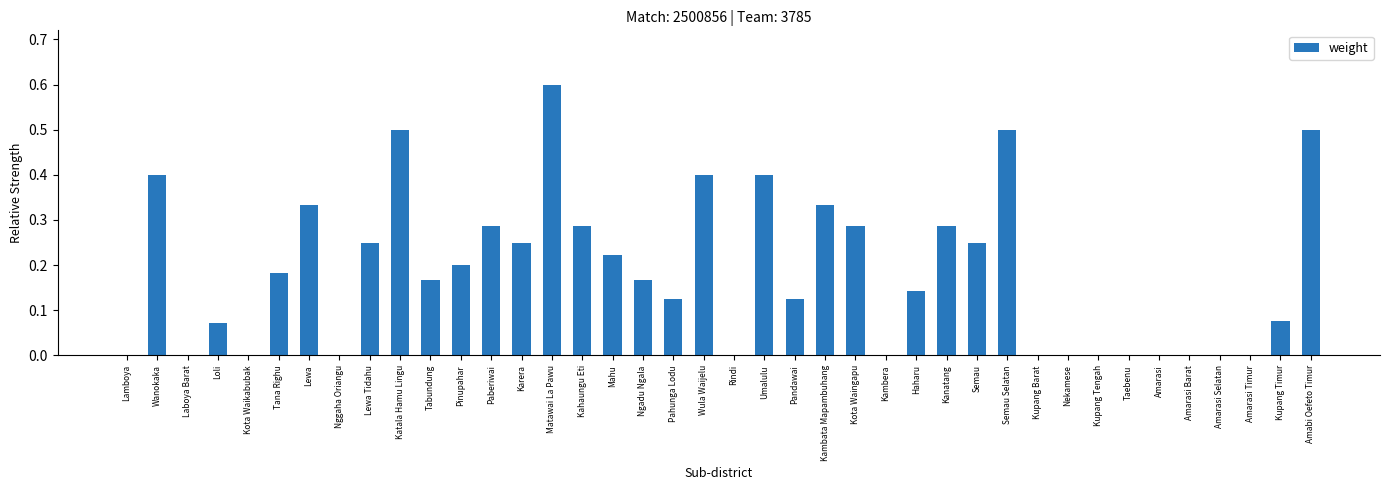

What is the sum of all values?

7.3